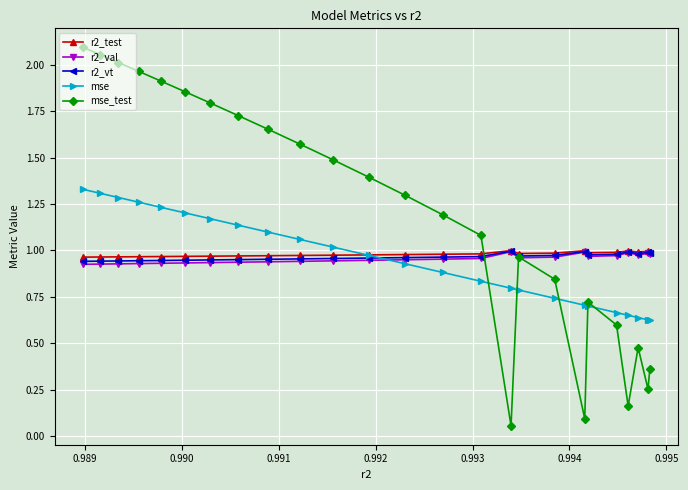

Count the number of data series in this chart.

5